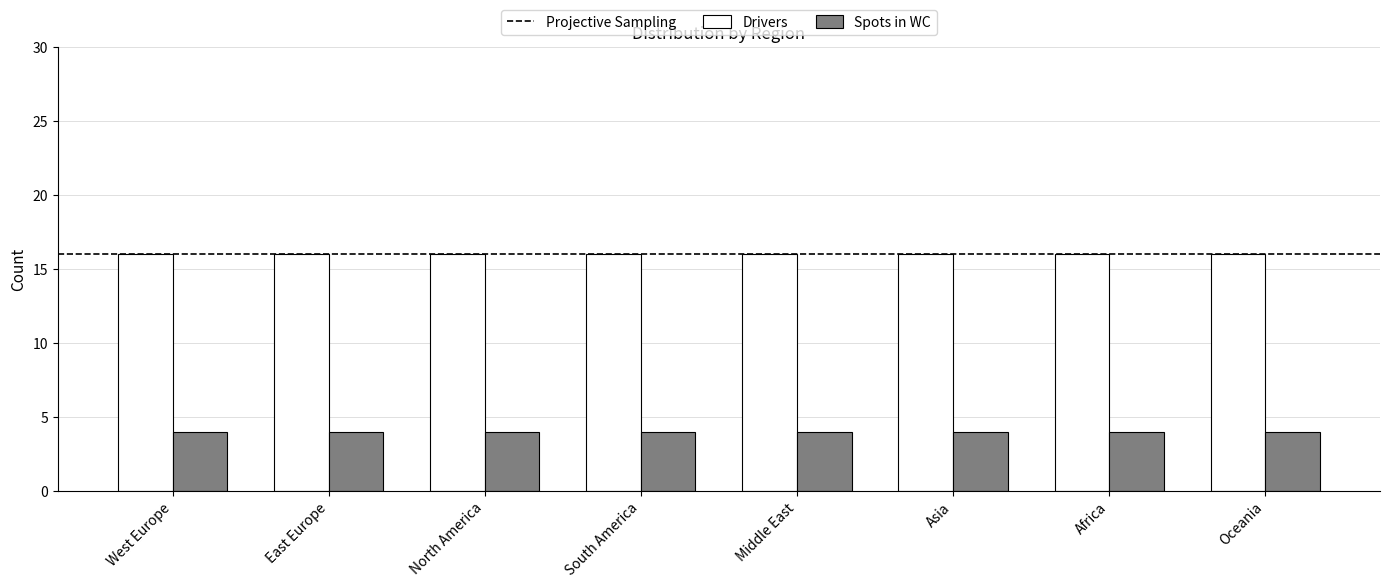

How many distinct data groups are displayed?

2